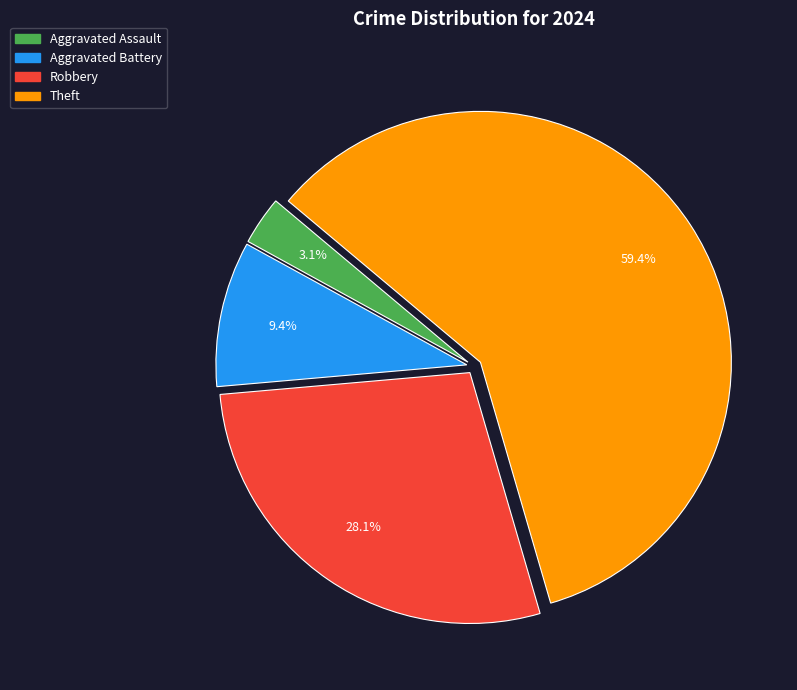

Rank the categories by value from lowest to highest.

Aggravated Assault, Aggravated Battery, Robbery, Theft